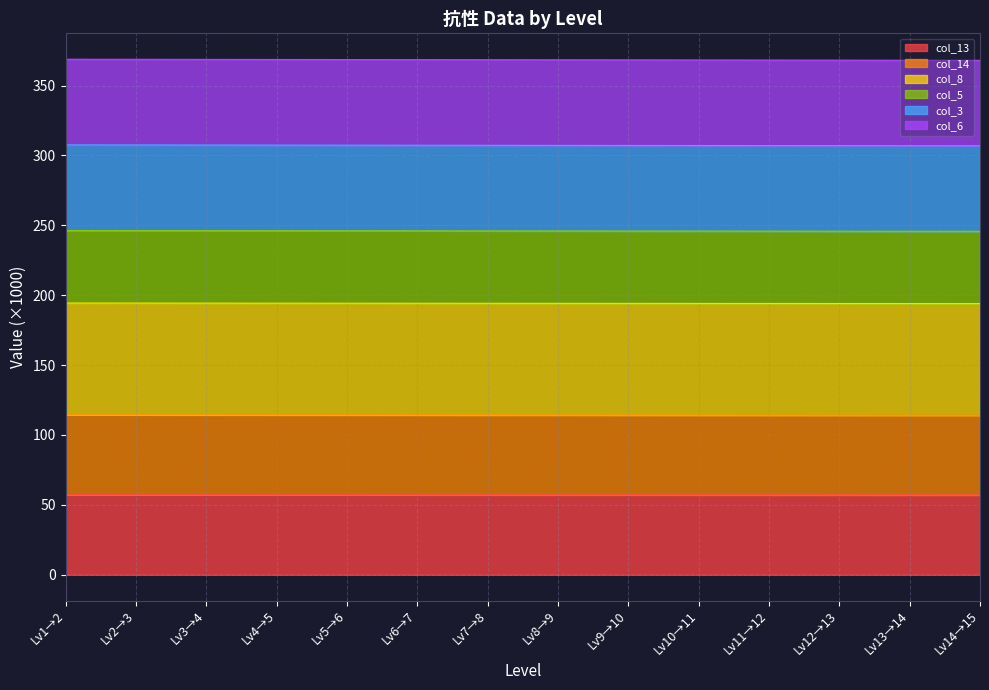

What is the spread (max minus min) of values at Lv4→5?

311.5